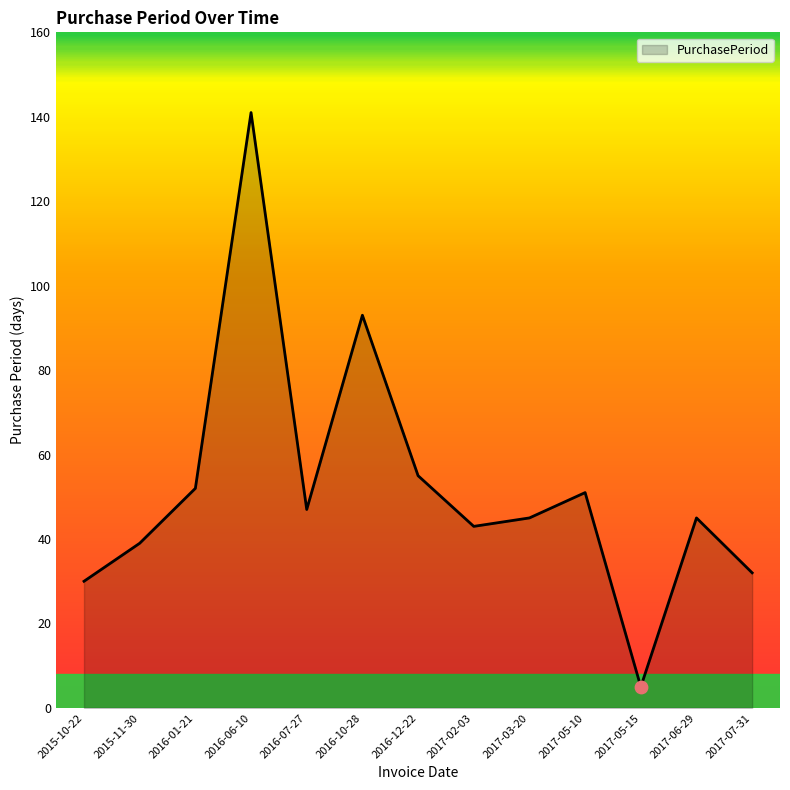

Between 2017-07-31 and 2017-02-03, which is larger?

2017-02-03